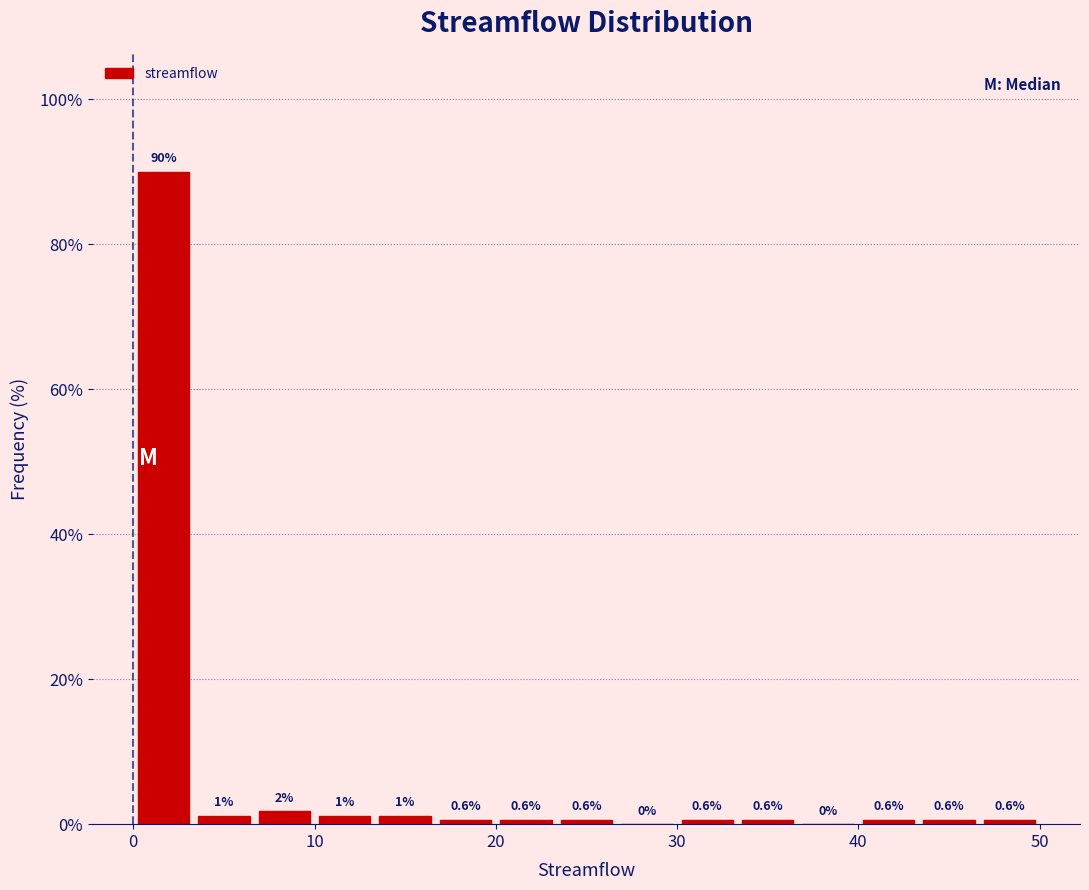

Read against the x-axis, roughly where is the centre of the tallest bar?

2